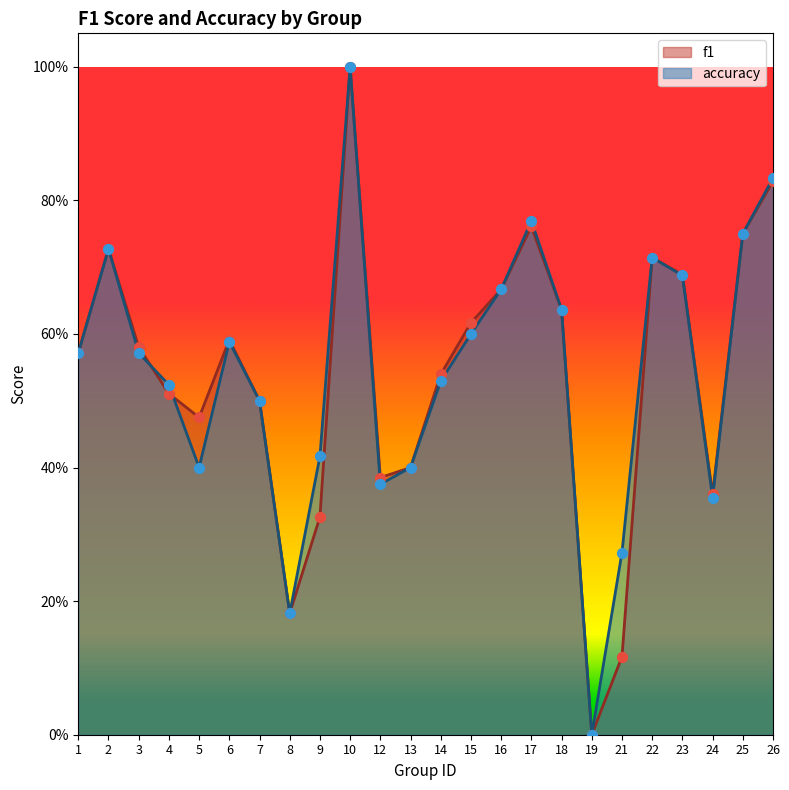

Which series has the widest spread of Y values?

f1